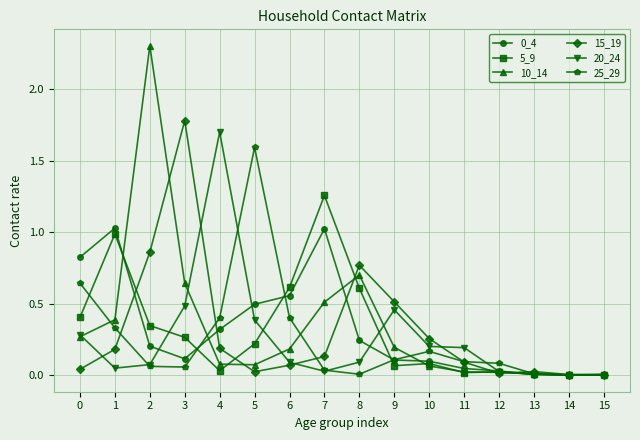

What is the greatest value displayed?

2.3